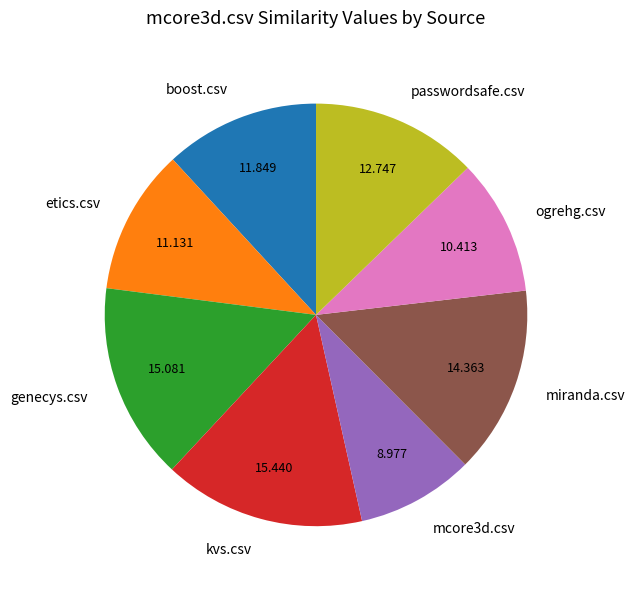

What is the smallest slice in the pie chart?

mcore3d.csv